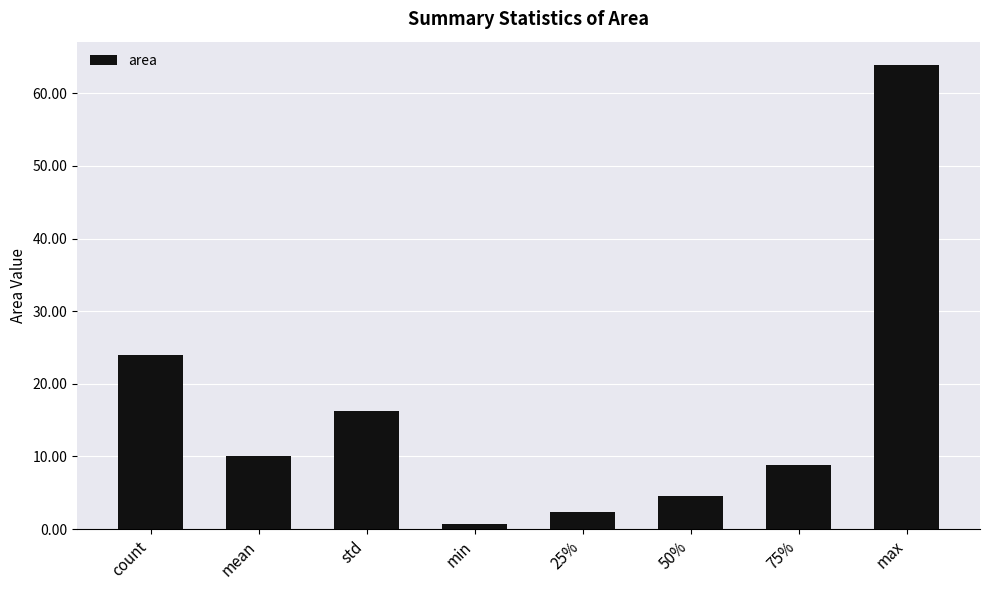

Approximately how many times larger is the value at mean compared to count?

0.4